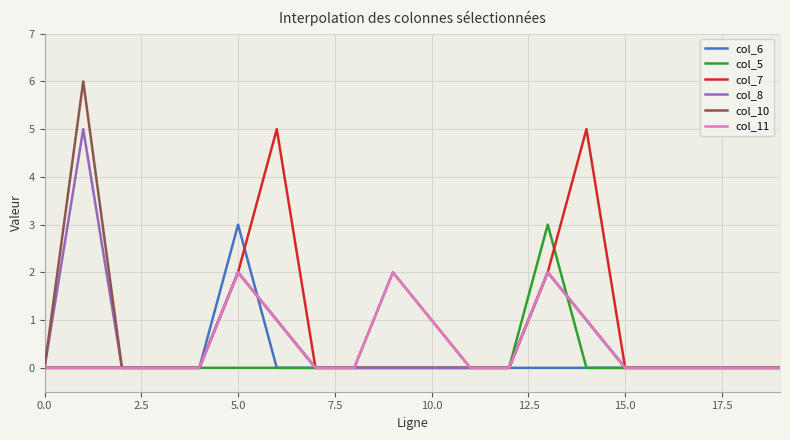

The value of col_5 at 5.0 is 0. True or false?

True